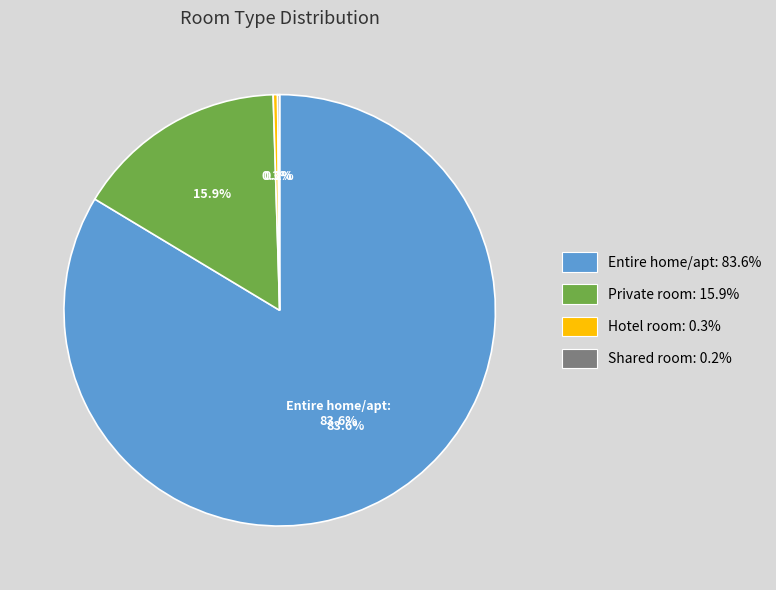

The Shared room slice represents 1% of the pie. True or false?

False